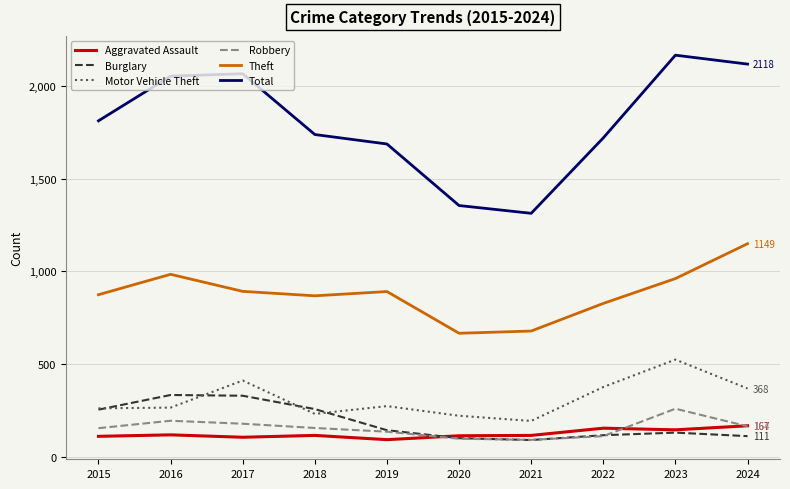

True or false: Total and Motor Vehicle Theft intersect in this chart.

False